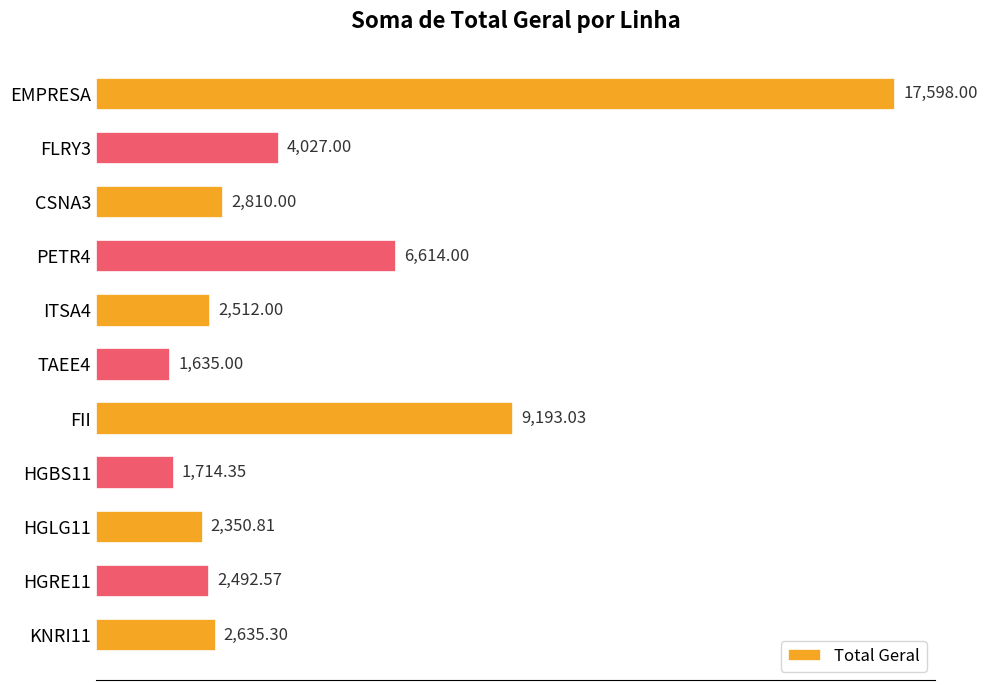

What is the difference between the maximum and minimum values?

15963.0